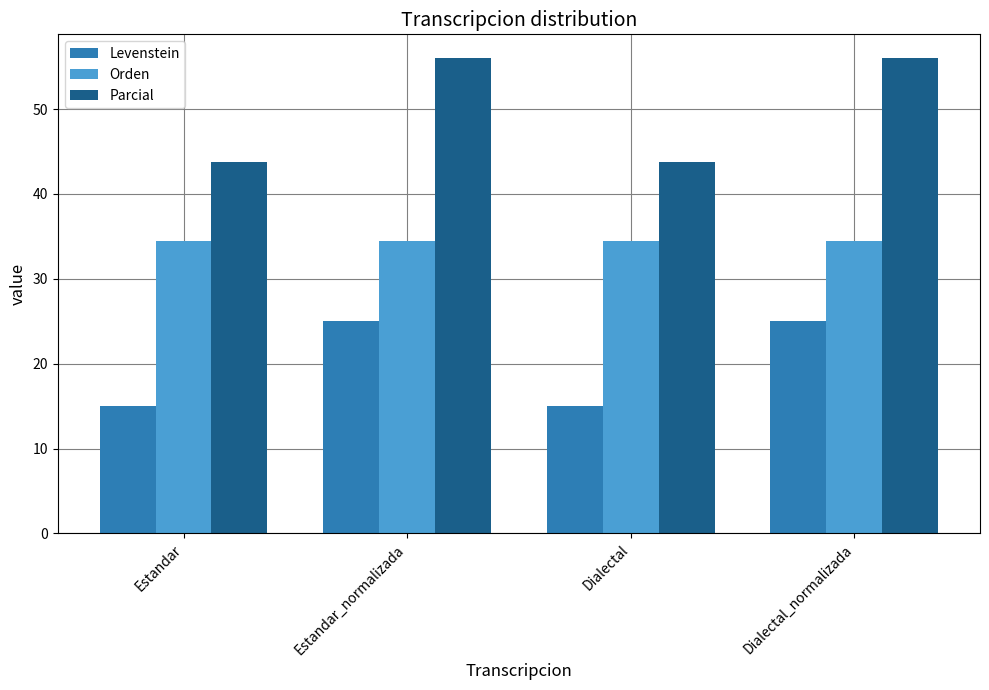

Rank the series by their maximum value, from lowest to highest.

Levenstein, Orden, Parcial